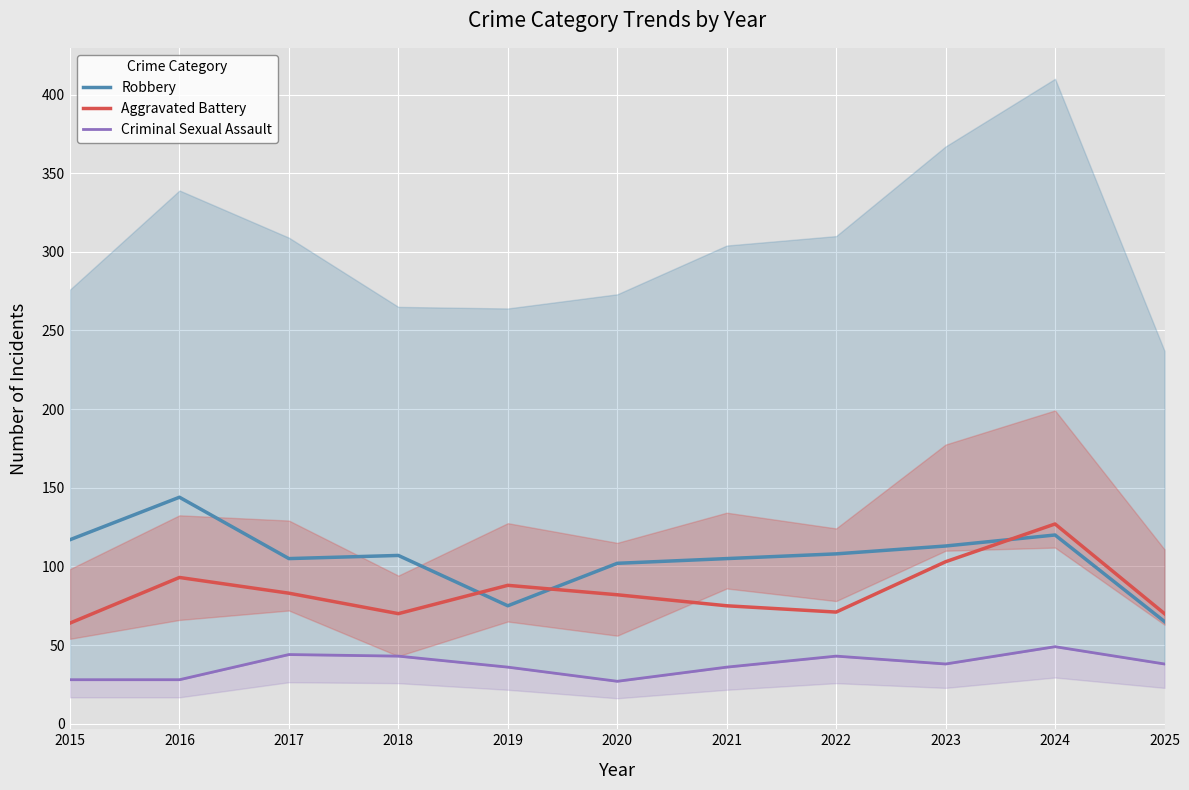

Which series has the largest total across all categories?

Robbery